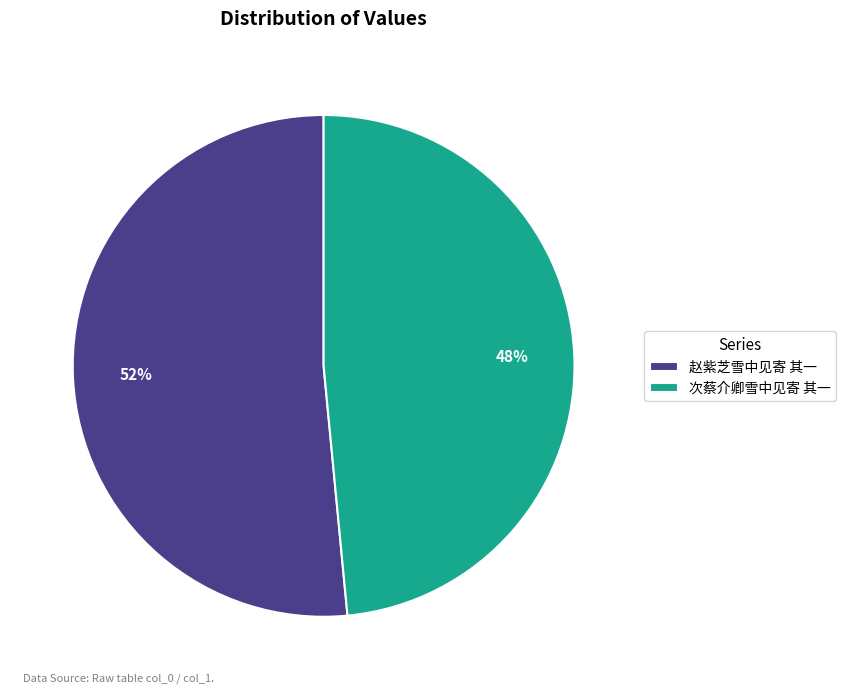

Which category has the smallest portion of the pie?

次蔡介卿雪中见寄 其一